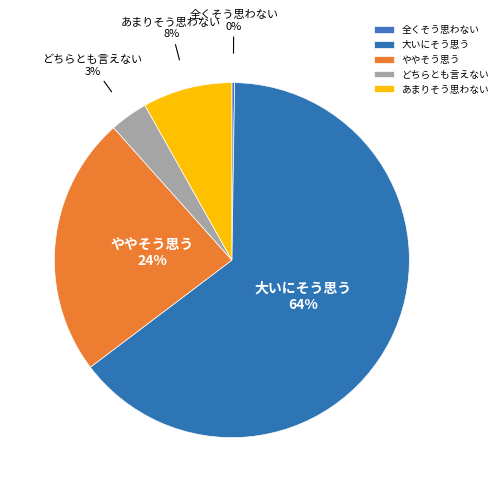

To the nearest percent, what is the average slice percentage?

20%